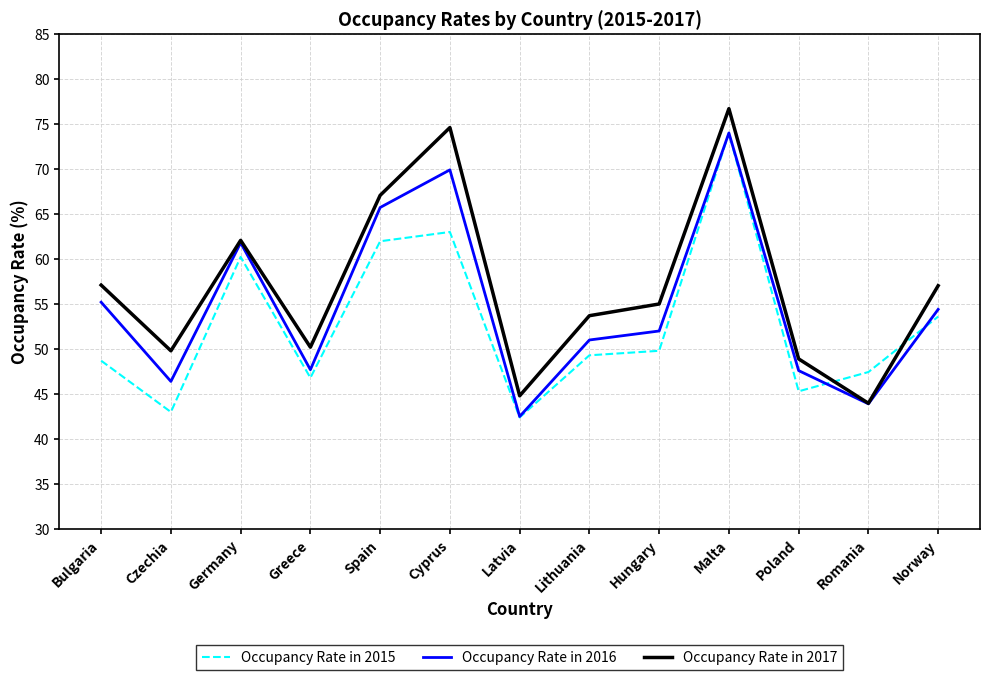

True or false: Occupancy Rate in 2015 and Occupancy Rate in 2016 cross at least once.

True